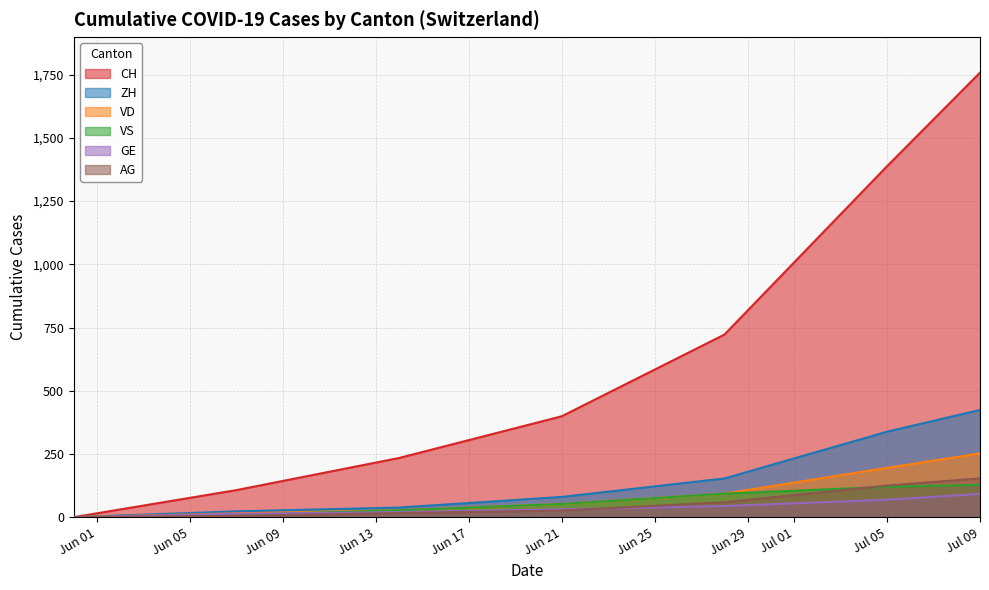

Where is VS nearest to the value 64?

Jun 21